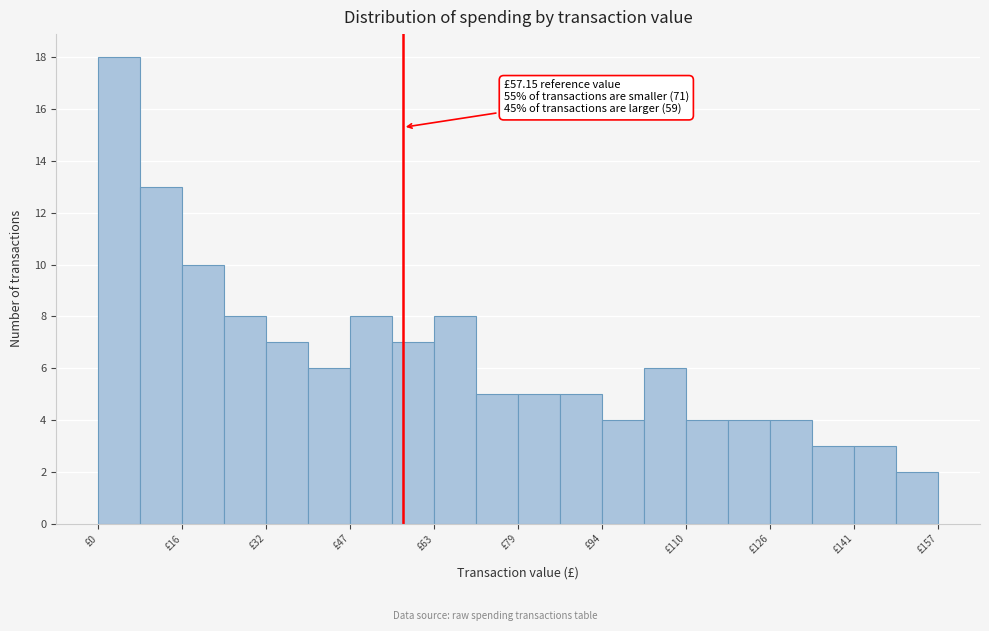

Around what value on the x-axis is the tallest bar? Give the approximate position of its centre, as read against the axis.

4